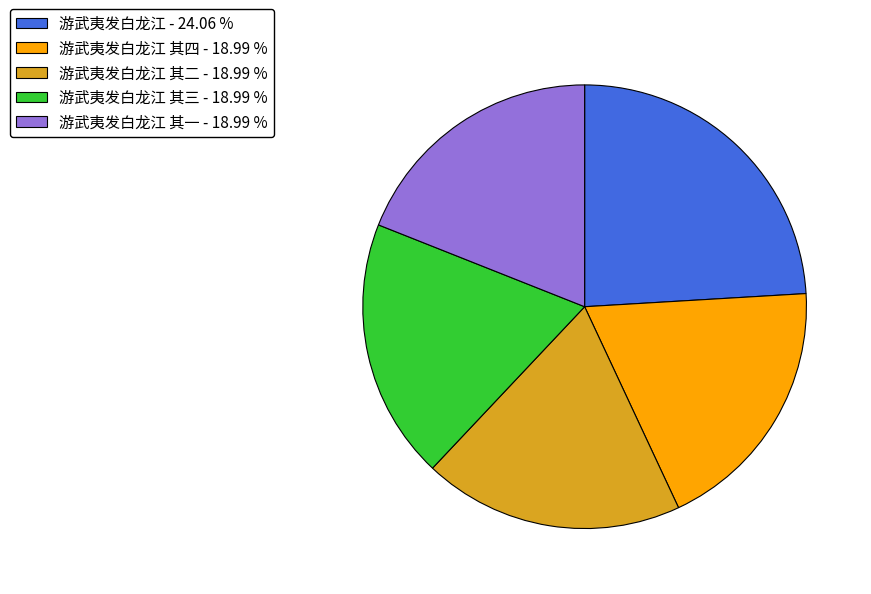

Is there any slice that represents more than half of the pie?

No